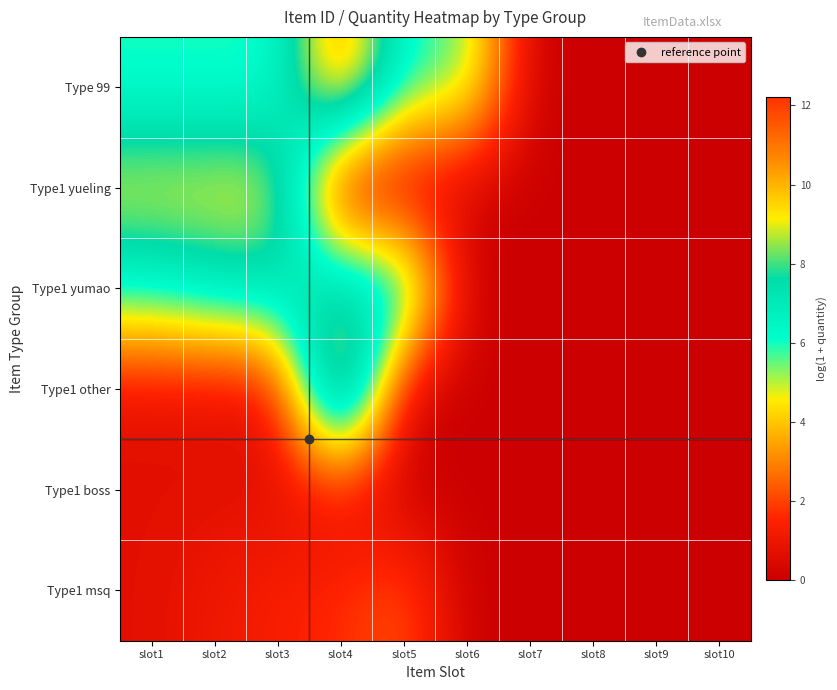

Reading left to right, list all the values displayed in this chart.

Type 99: slot1=5.9	slot2=5.9	slot3=5.9	slot4=11.5	slot5=5.9	slot6=5.9	slot7=0.0	slot8=0.0	slot9=0.0	slot10=0.0
Type1 yueling: slot1=9.3	slot2=9.3	slot3=9.3	slot4=0.0	slot5=0.0	slot6=0.0	slot7=0.0	slot8=0.0	slot9=0.0	slot10=0.0
Type1 yumao: slot1=6.4	slot2=7.1	slot3=7.5	slot4=7.8	slot5=8.0	slot6=0.0	slot7=0.0	slot8=0.0	slot9=0.0	slot10=0.0
Type1 other: slot1=0.7	slot2=0.7	slot3=0.7	slot4=12.2	slot5=0.0	slot6=0.0	slot7=0.0	slot8=0.0	slot9=0.0	slot10=0.0
Type1 boss: slot1=0.7	slot2=0.7	slot3=0.7	slot4=0.7	slot5=0.0	slot6=0.0	slot7=0.0	slot8=0.0	slot9=0.0	slot10=0.0
Type1 msq: slot1=0.7	slot2=1.1	slot3=1.4	slot4=1.6	slot5=2.4	slot6=0.0	slot7=0.0	slot8=0.0	slot9=0.0	slot10=0.0